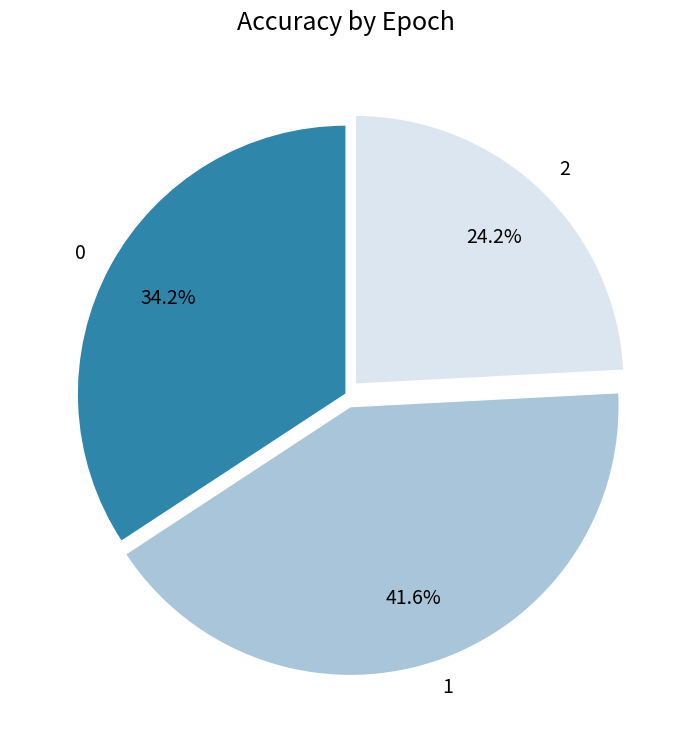

Count the number of slices in the pie.

3